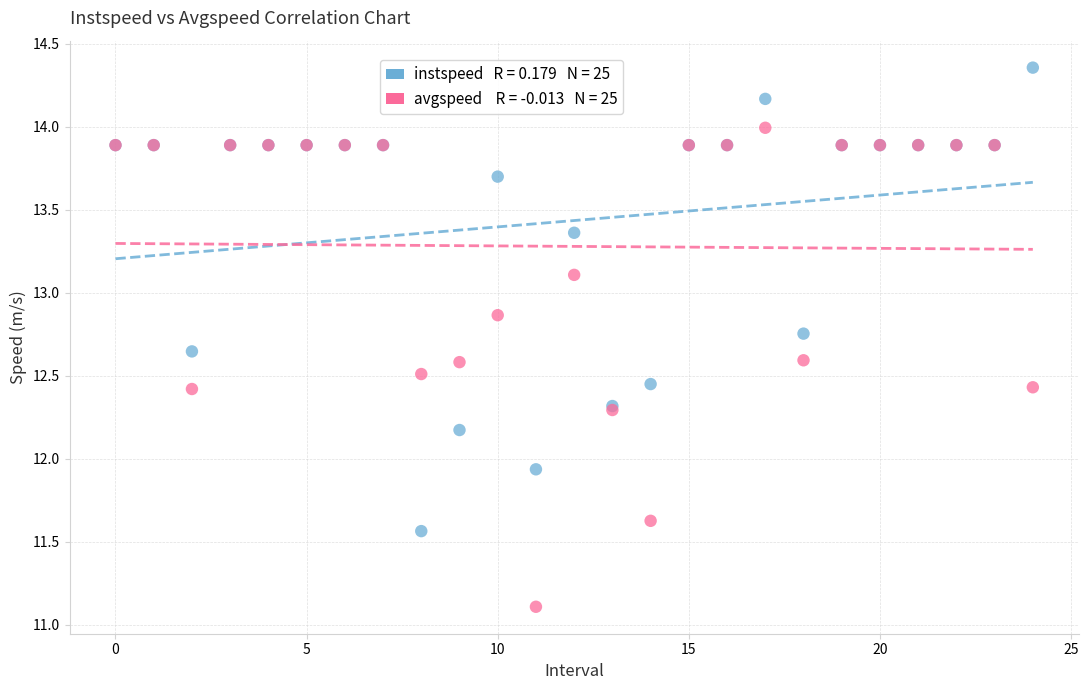

Across all series, what Y value is closest to 12?

11.9